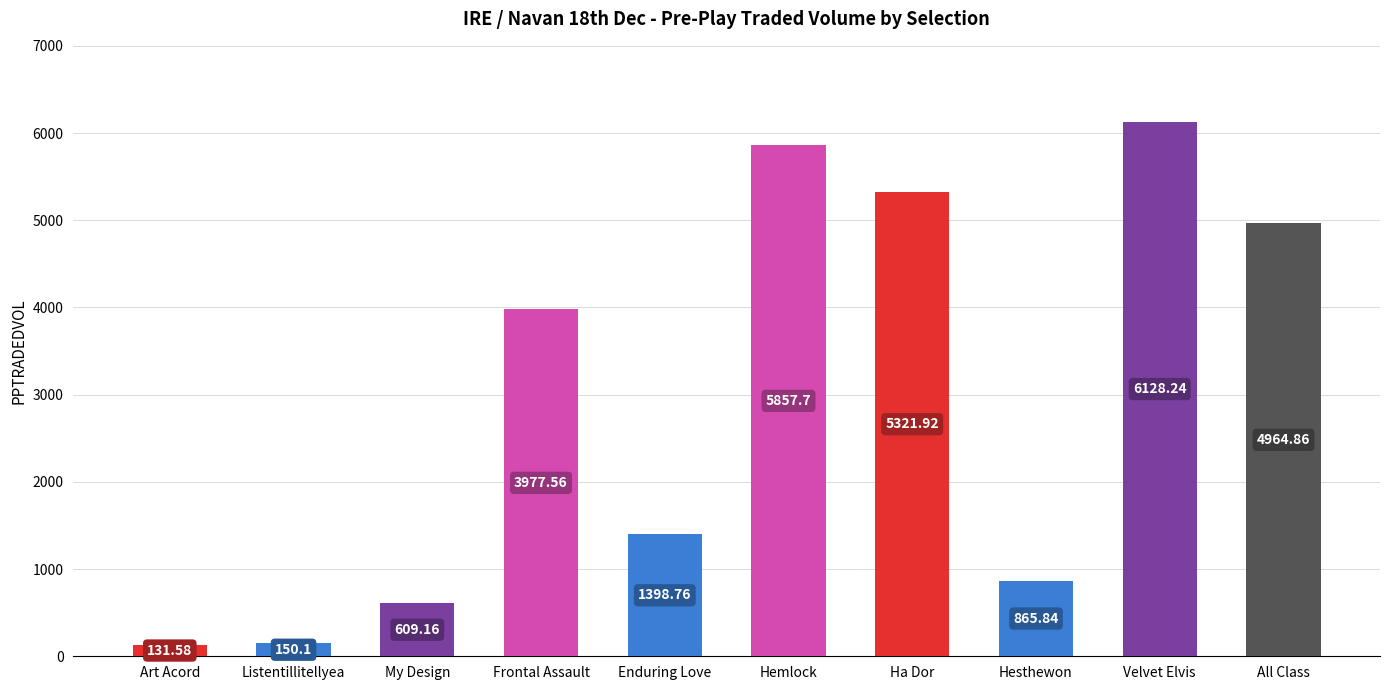

True or false: the data shows 131.6 at Art Acord.

True